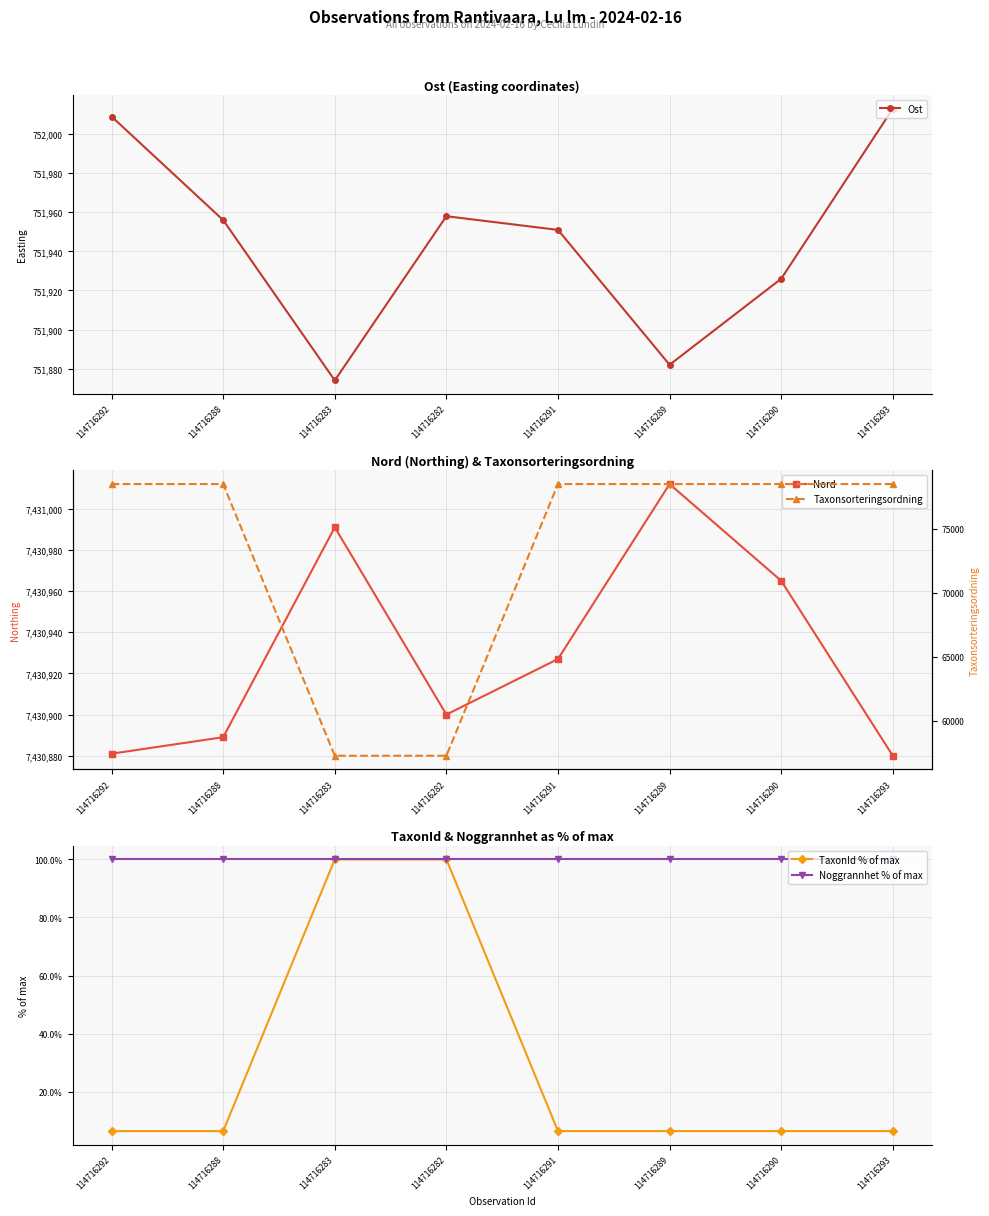

How many lines are shown in the chart?

5